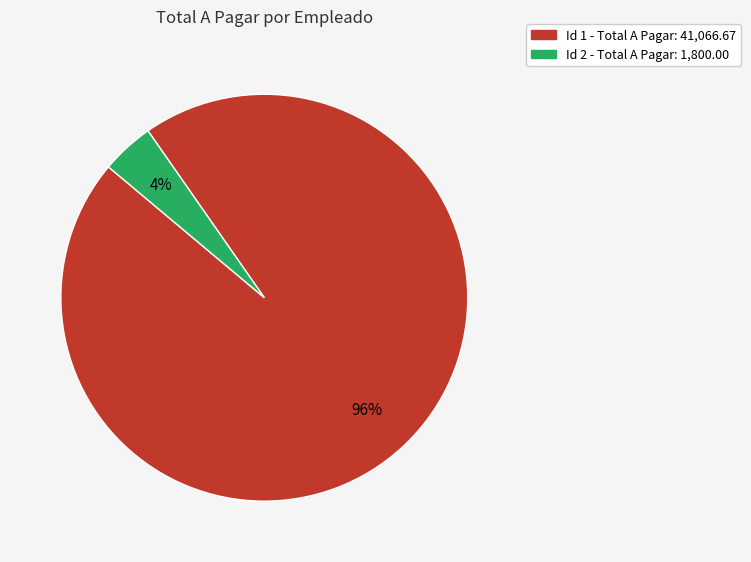

To the nearest percent, what is the difference between the largest and smallest slice percentages?

92%